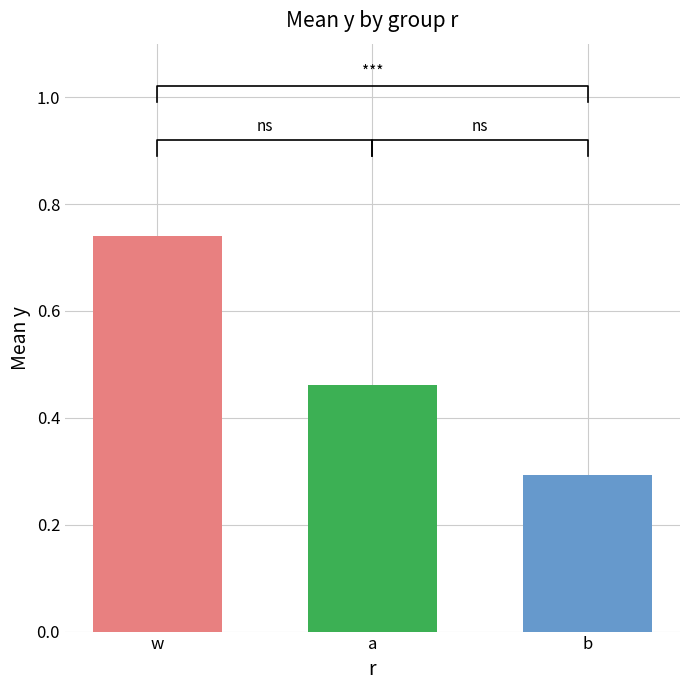

True or false: x has a value of 0.1 at a.

False